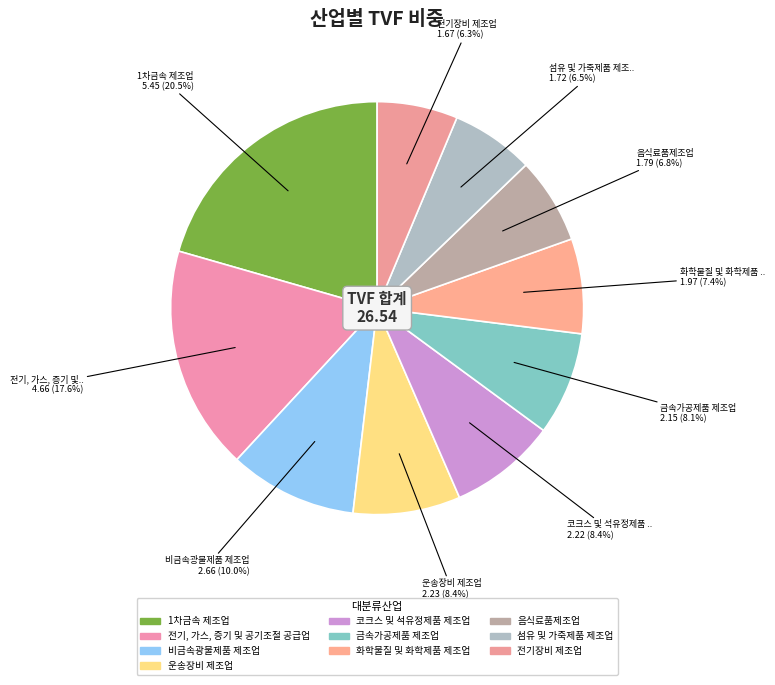

What is the change in value from 전기, 가스, 증기 및 공기조절 공급업 to 전기장비 제조업?

-3.0